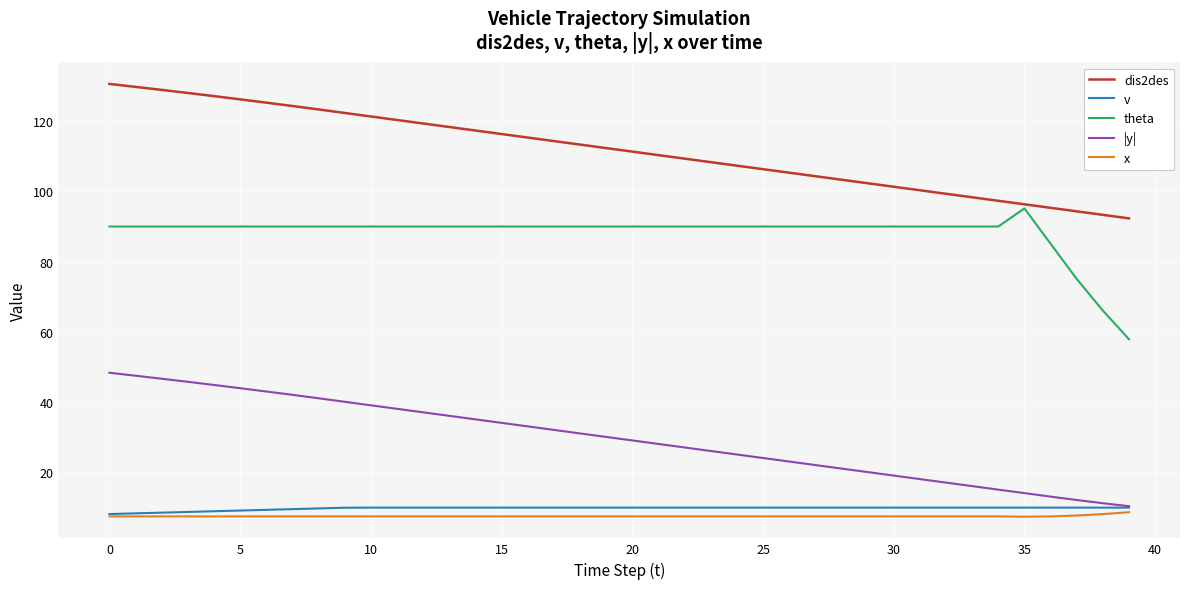

Which series has the largest total across all categories?

dis2des